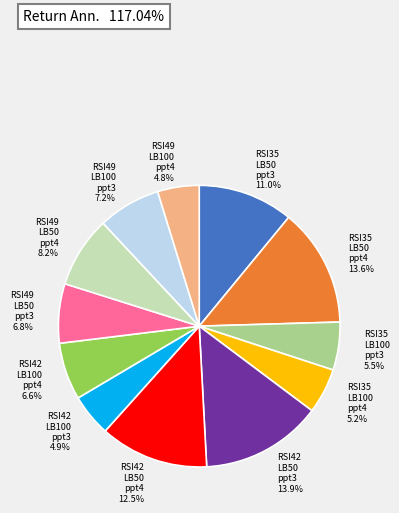

What is the ratio of the value at RSI42 LB50 ppt4 12.5% to the value at RSI42 LB100 ppt3 4.9%?

2.6